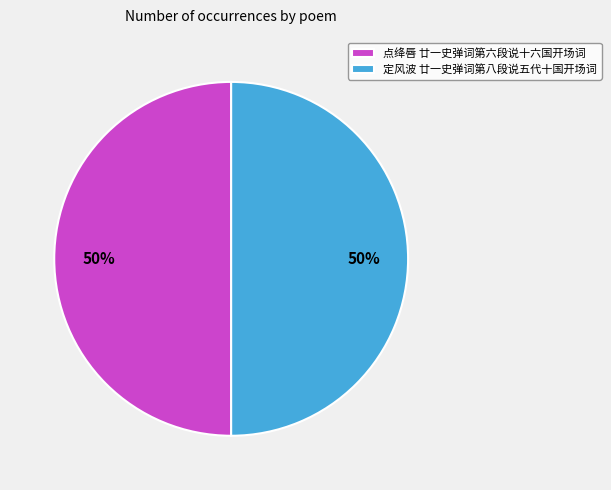

How many slices are in this pie chart?

2